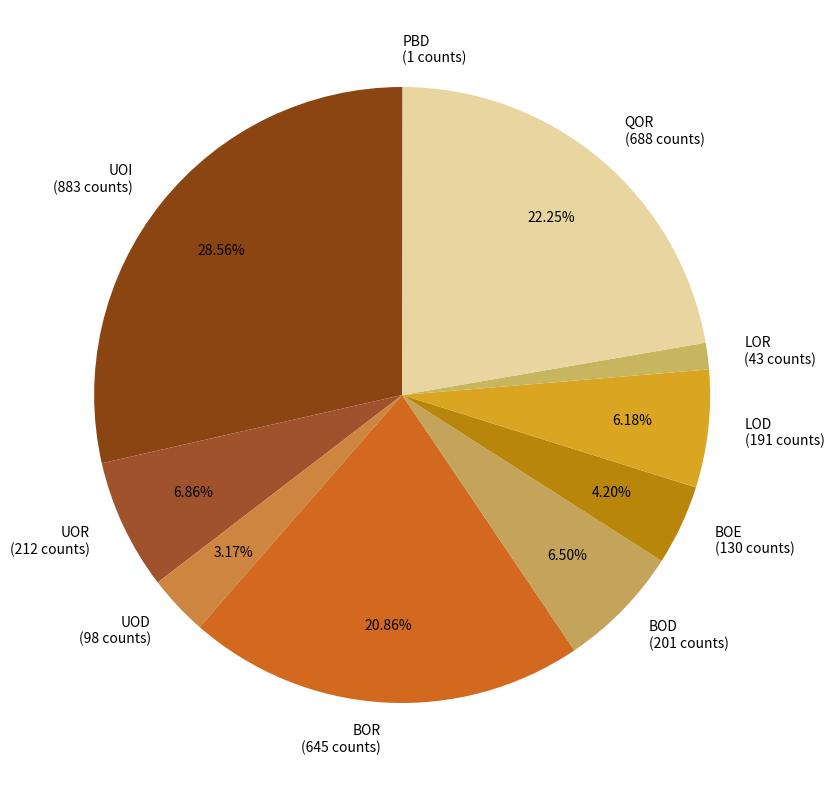

To the nearest percent, what portion does LOR represent?

1%